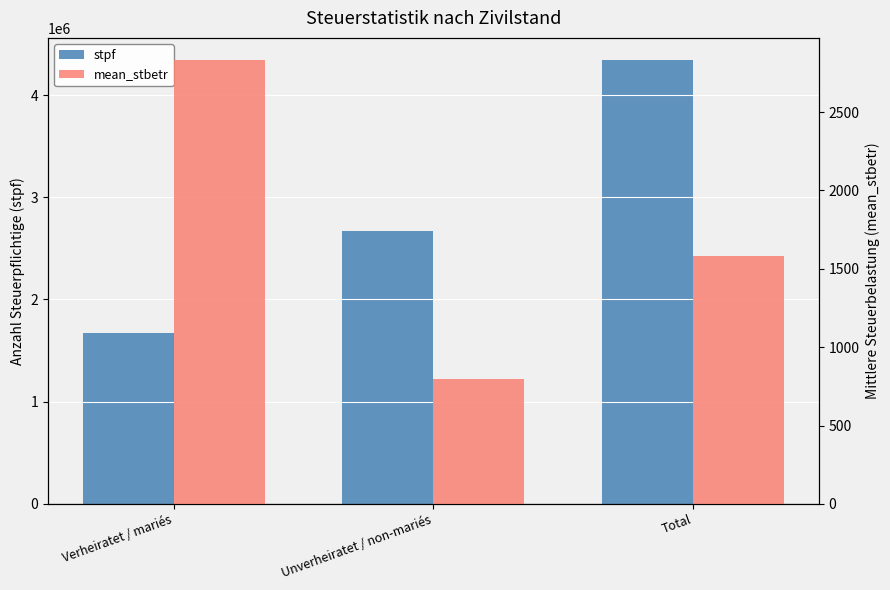

Between Verheiratet / mariés and Total, which is larger?

Total